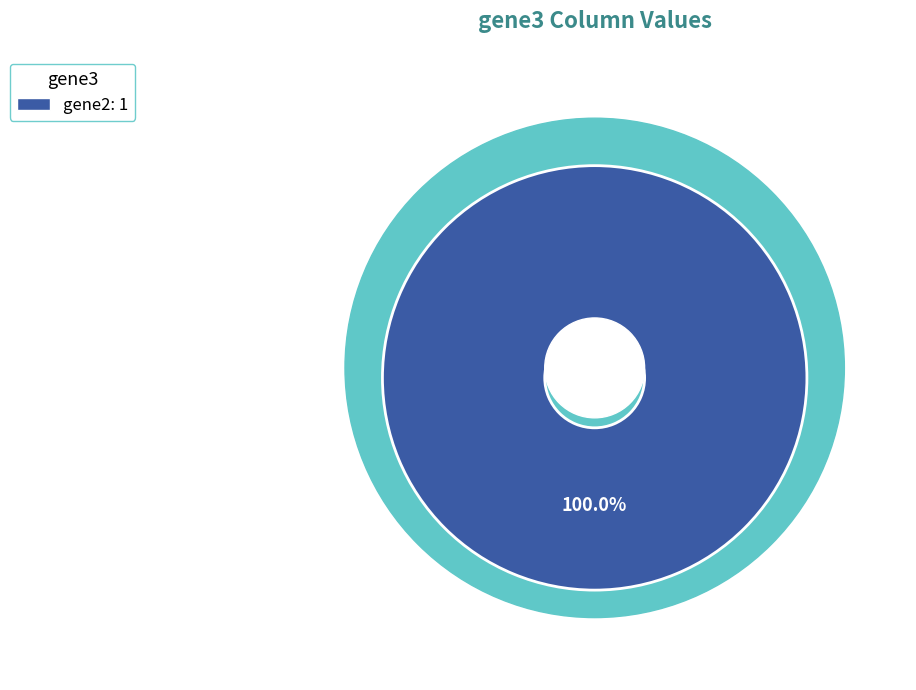

The gene2 slice represents 100% of the pie. True or false?

True